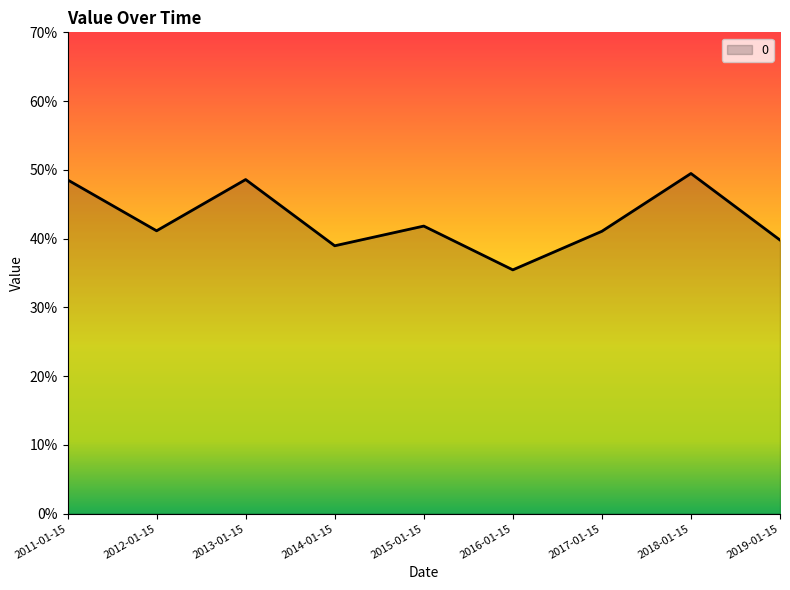

True or false: the data has more than 1 interior local peaks.

True